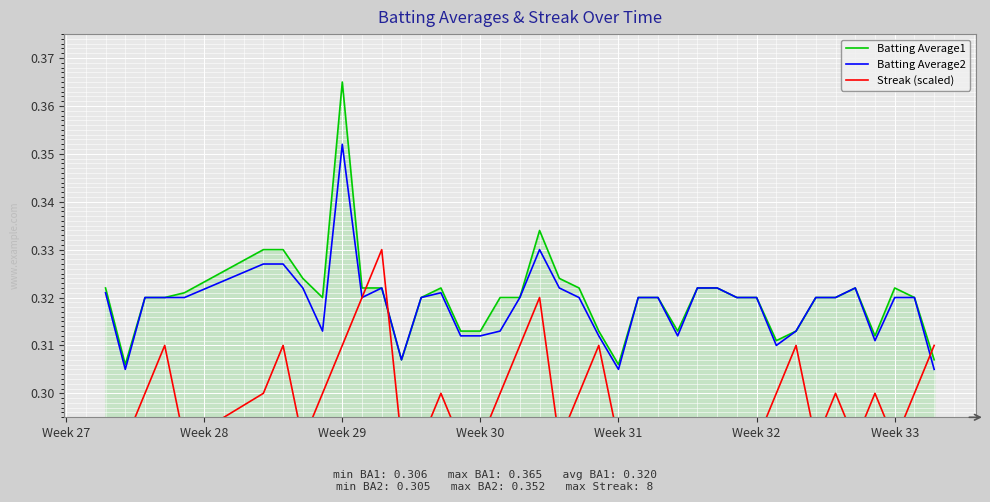

At which category is the sum across all series the highest?

Week 29